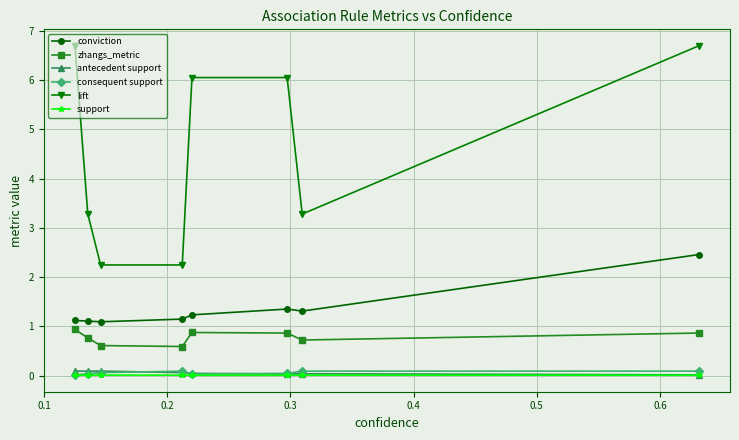

Which series has the largest total across all categories?

lift